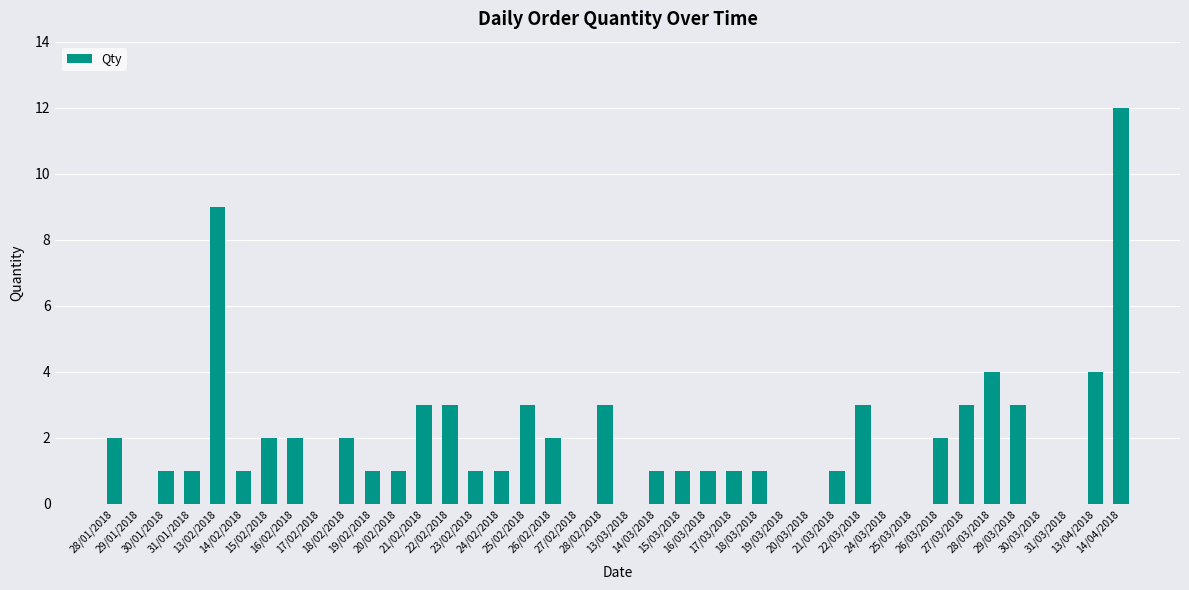

What is the maximum value shown in the chart?

12